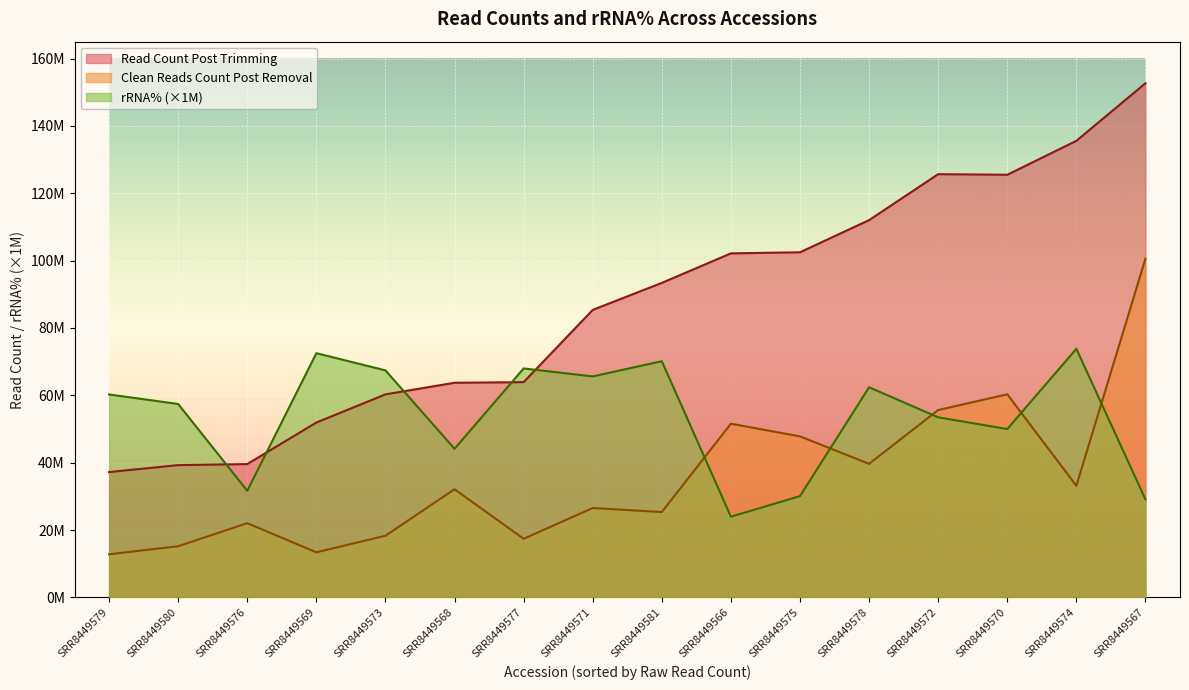

Count the number of categories in the chart.

16